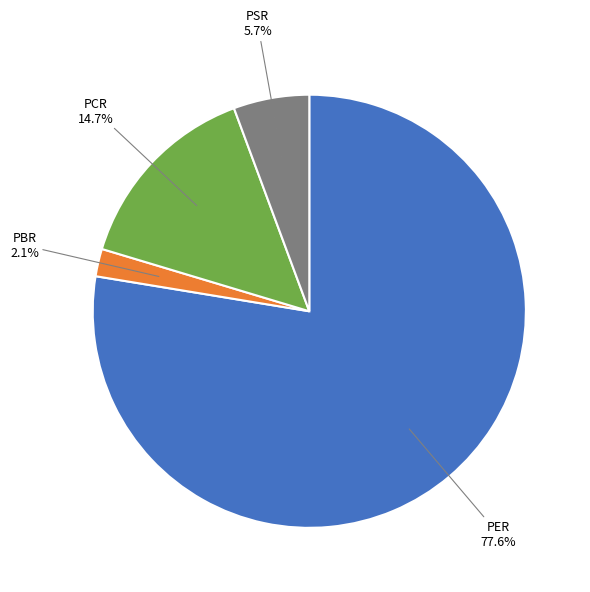

Which slice is the smallest?

PBR